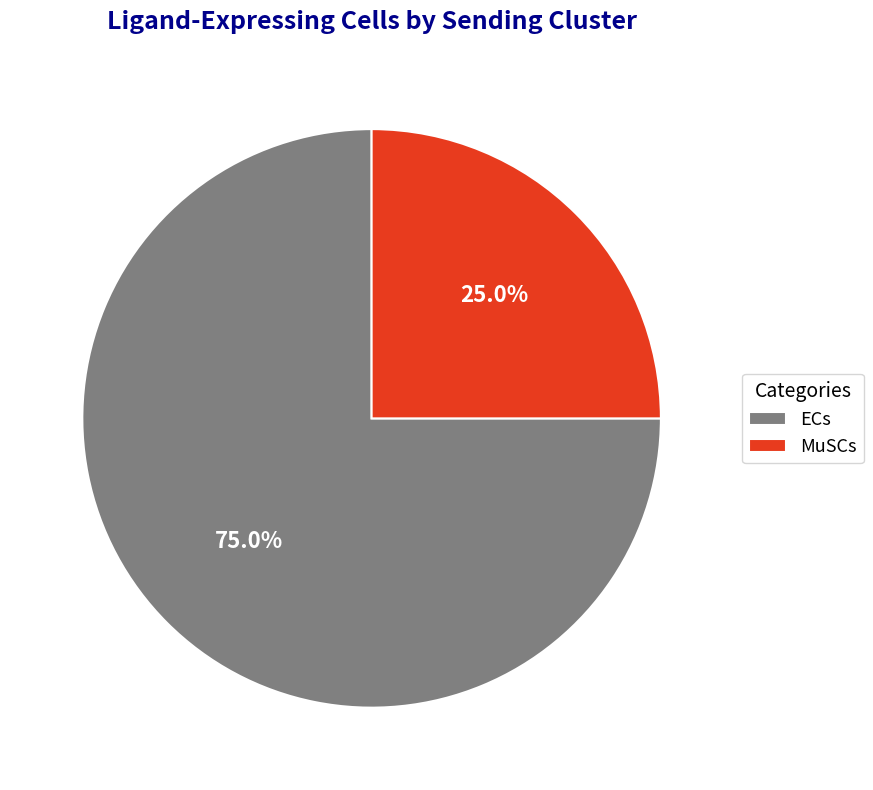

Which has a higher value, MuSCs or ECs?

ECs